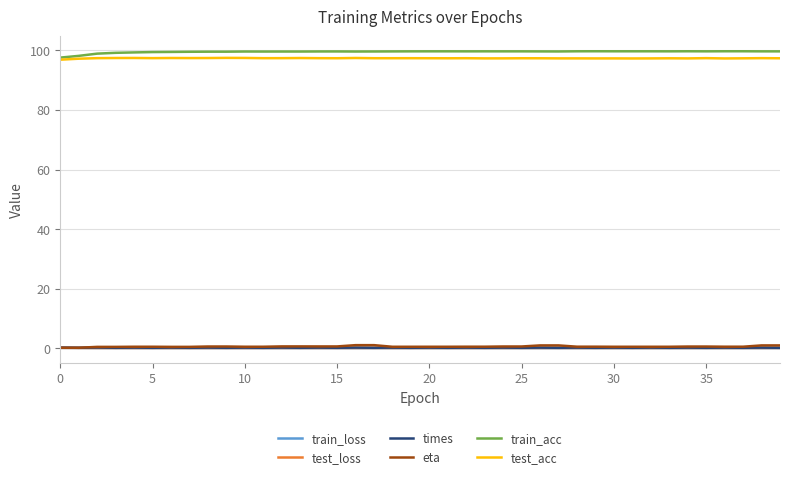

What is the highest value of the eta series?

1.0